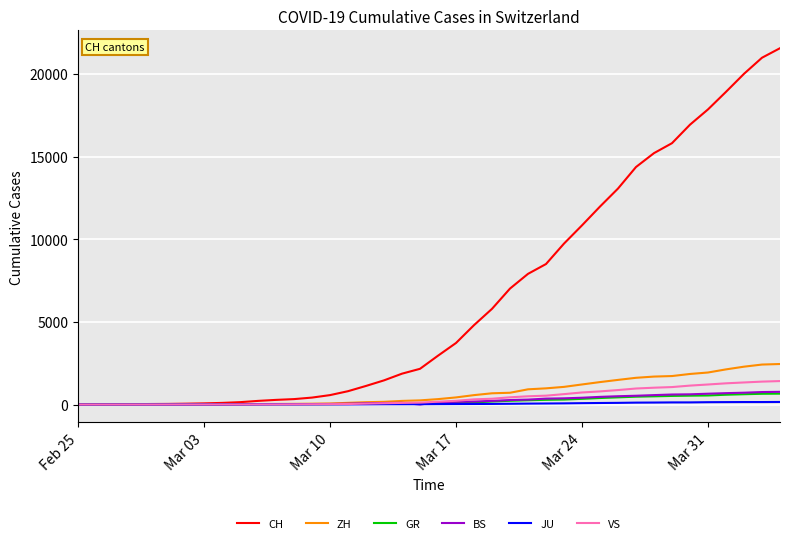

Which series has the widest spread of values?

CH